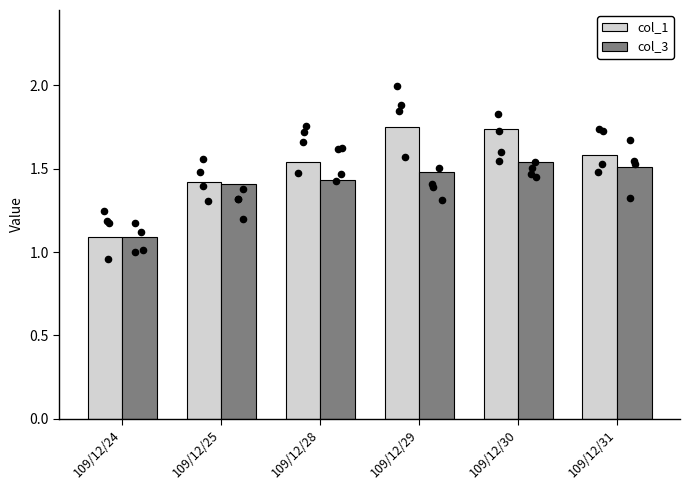

Which series reaches the minimum Y coordinate?

col_1